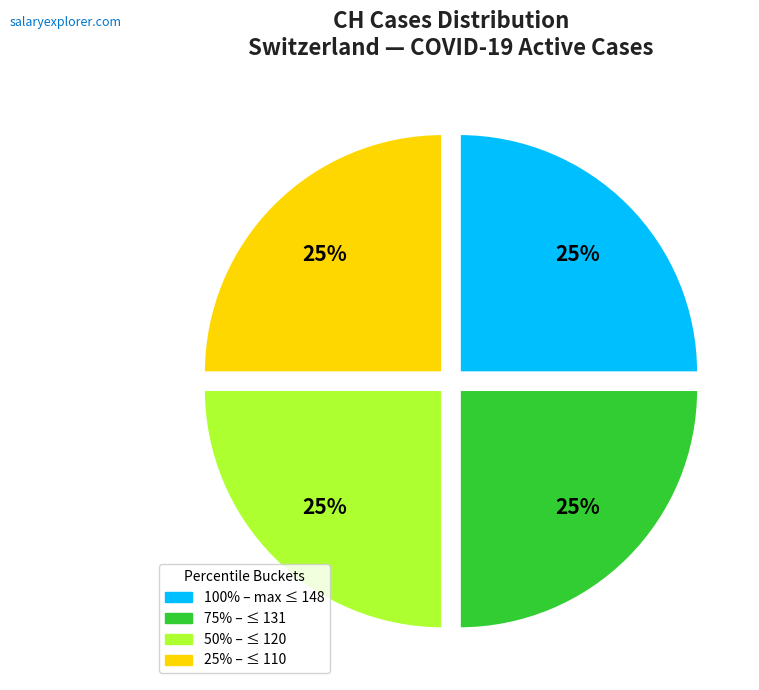

Is there any slice that represents more than half of the pie?

No